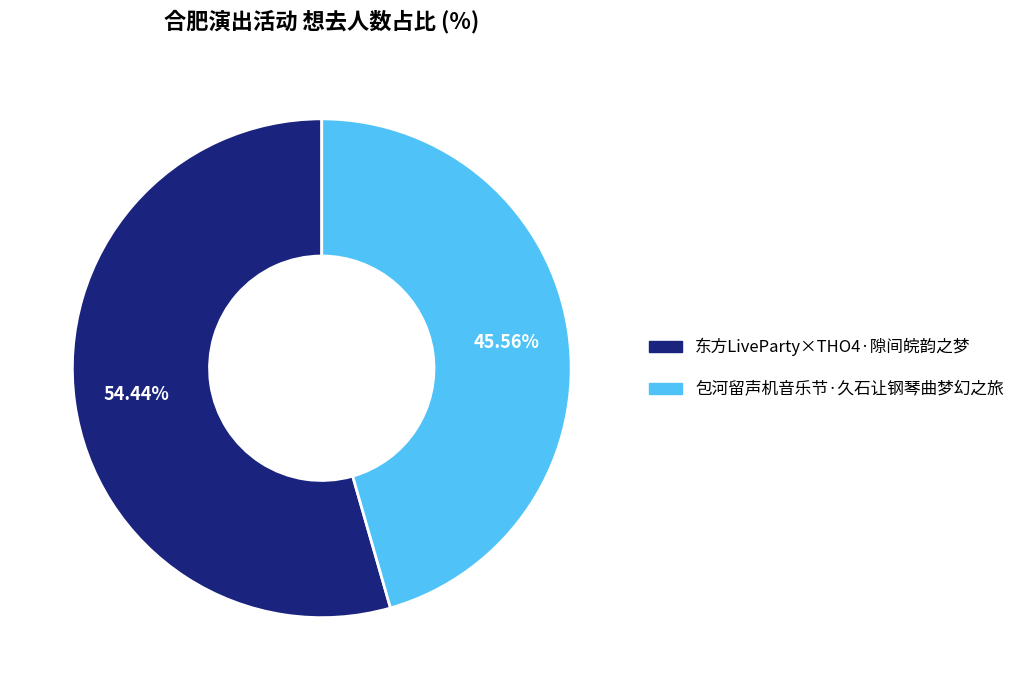

Between 包河留声机音乐节·久石让钢琴曲梦幻之旅 and 东方LiveParty×THO4·隙间皖韵之梦, which is larger?

东方LiveParty×THO4·隙间皖韵之梦